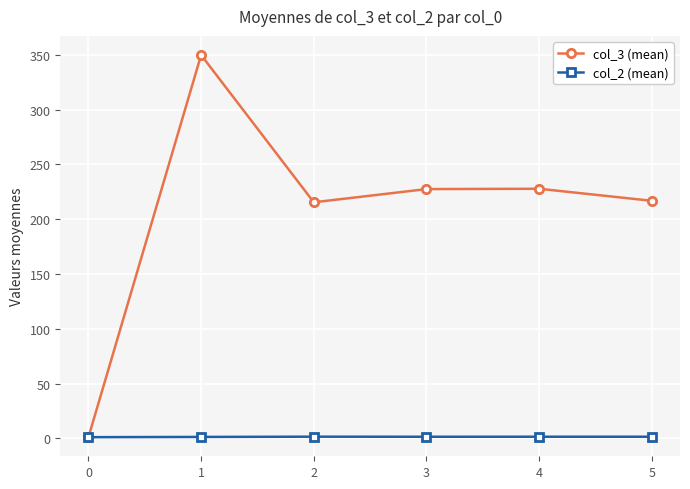

List the series in order of their overall mean, lowest first.

col_2 (mean), col_3 (mean)